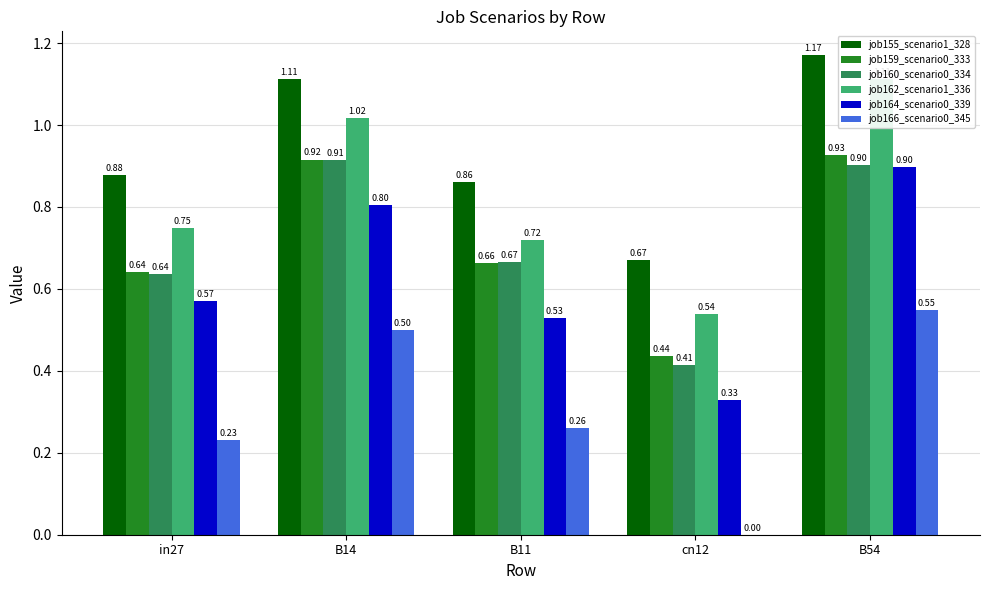

What is the label of the 5th bar from the left?

B54